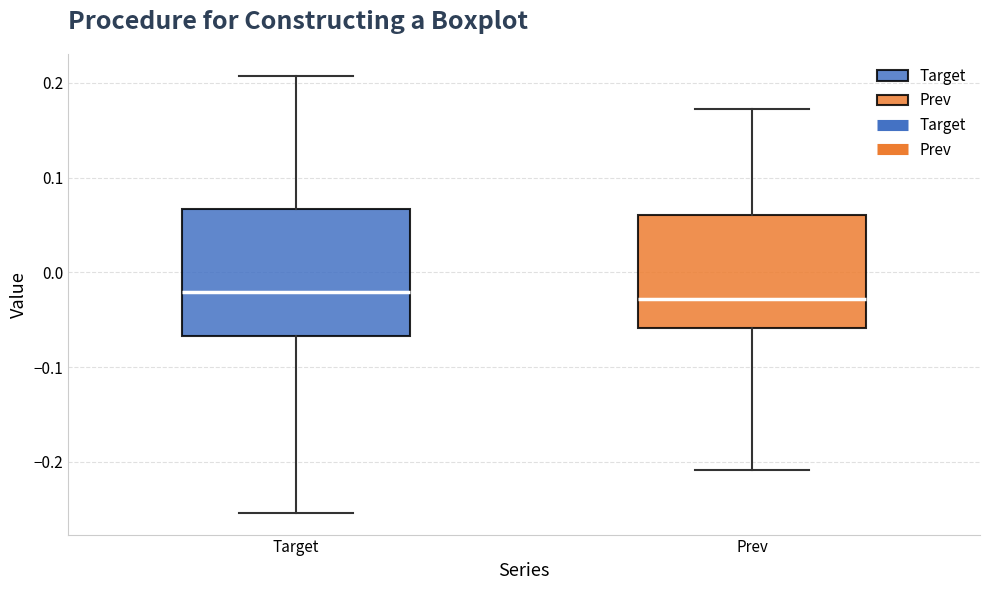

Reading left to right, transcribe this box plot: for each box, give where its median line is, the range the box spans, and where its two whiskers end, as read against the y-axis. The values are not printed on the chart, so give them approximately, as read against the axis.

Target: median -0.02, box -0.07 to 0.07, whiskers -0.25 to 0.21
Prev: median -0.03, box -0.06 to 0.06, whiskers -0.21 to 0.17